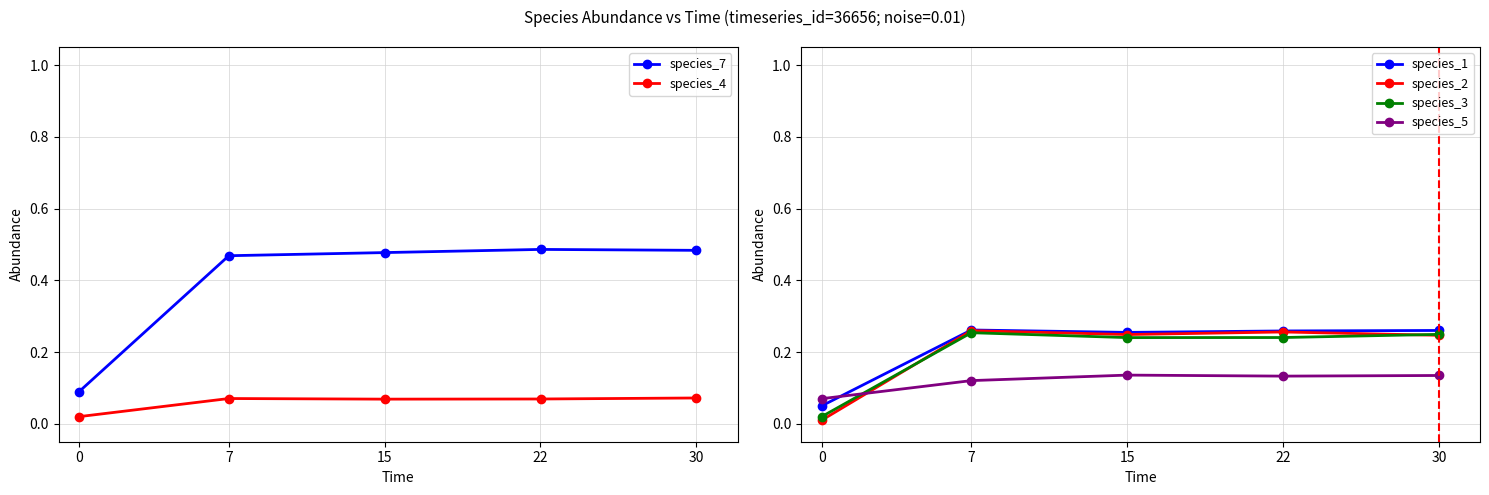

Does the chart have visible grid lines?

Yes